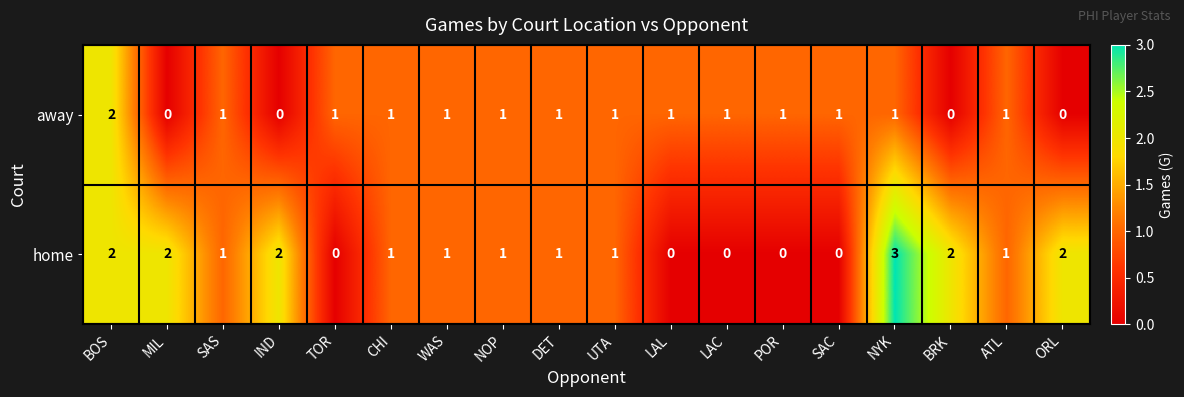

Is it true that home equals 2 at ORL?

True